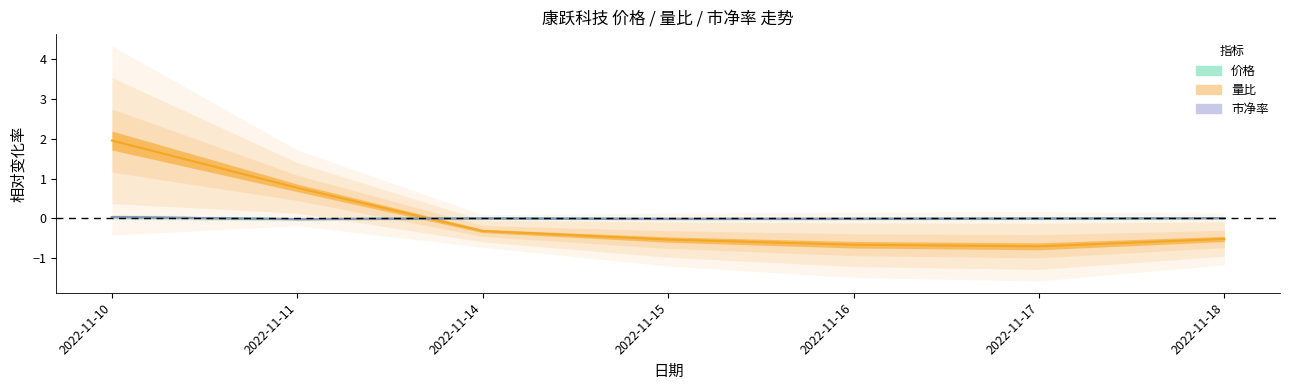

What is the difference between the maximum and minimum values in the 量比 series?

2.7